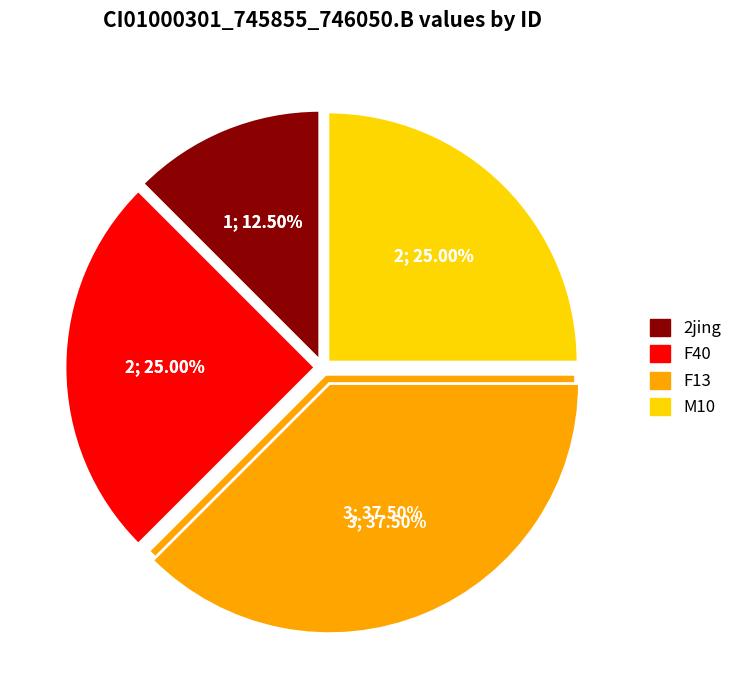

What is the total percentage of F13 and 2jing?

50.0%